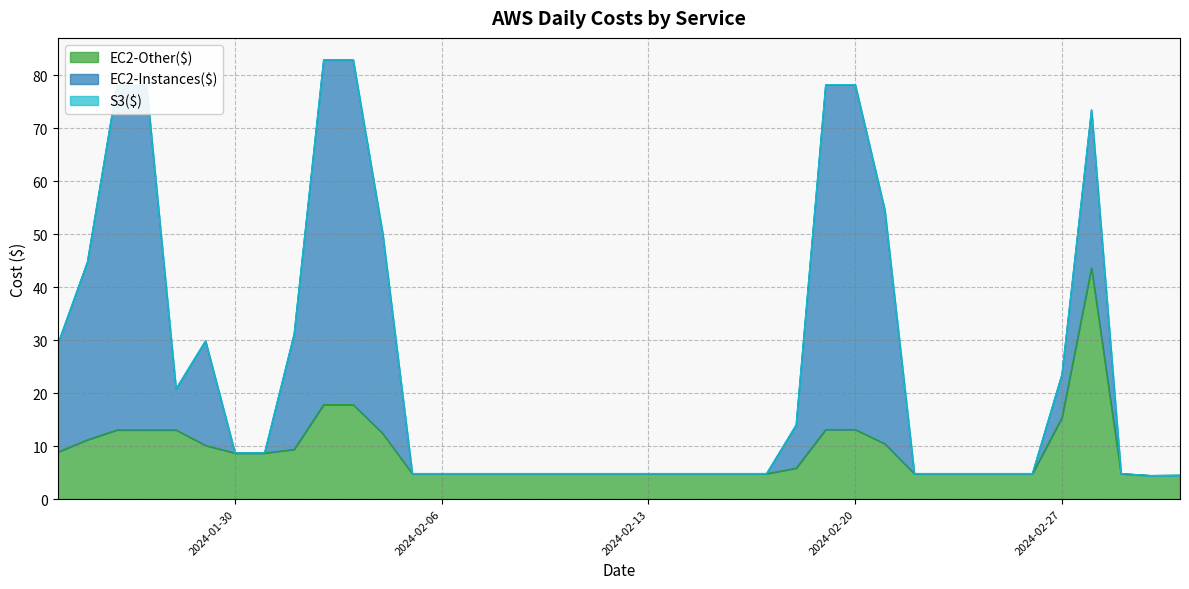

Does the chart display data point markers on the line(s)?

No